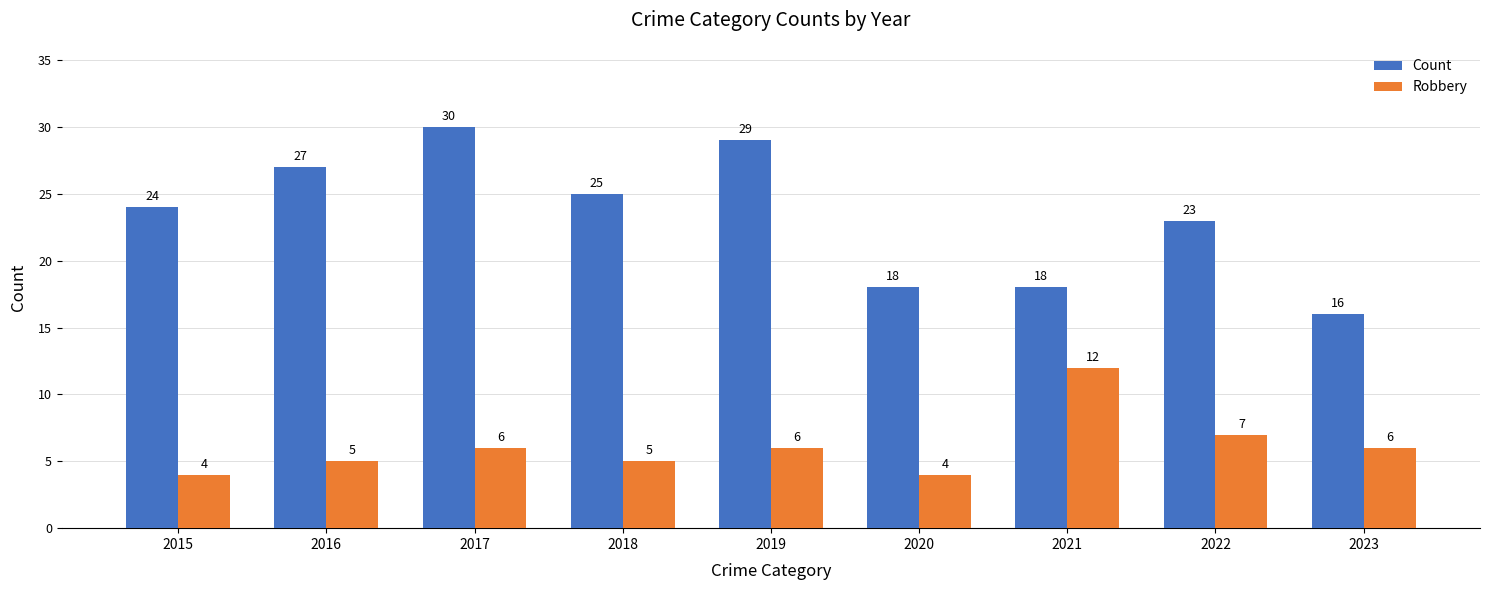

Which series has the largest total across all categories?

Count